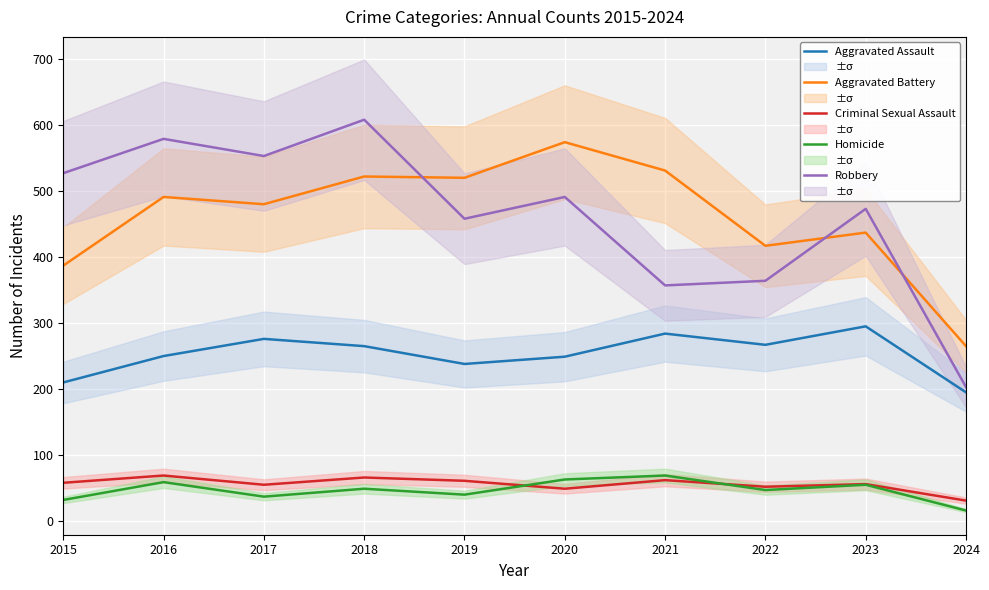

What is the highest value of the Homicide series?

69